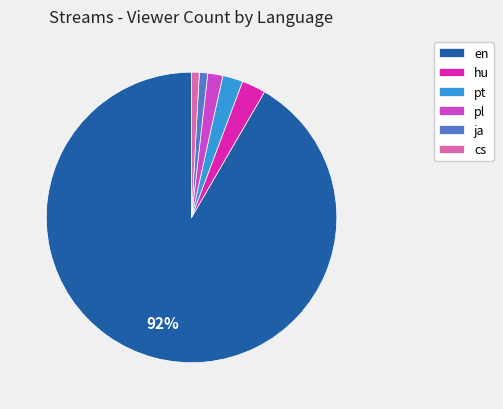

Is the sum of pl and pt greater than half?

No